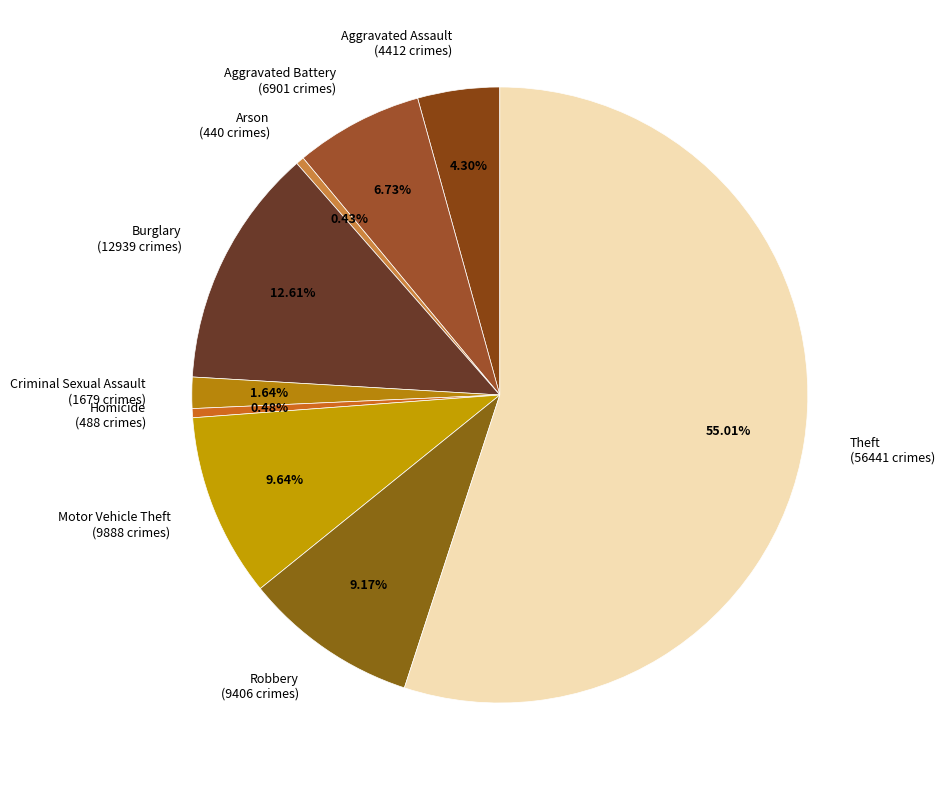

Is there any slice that represents more than half of the pie?

Yes